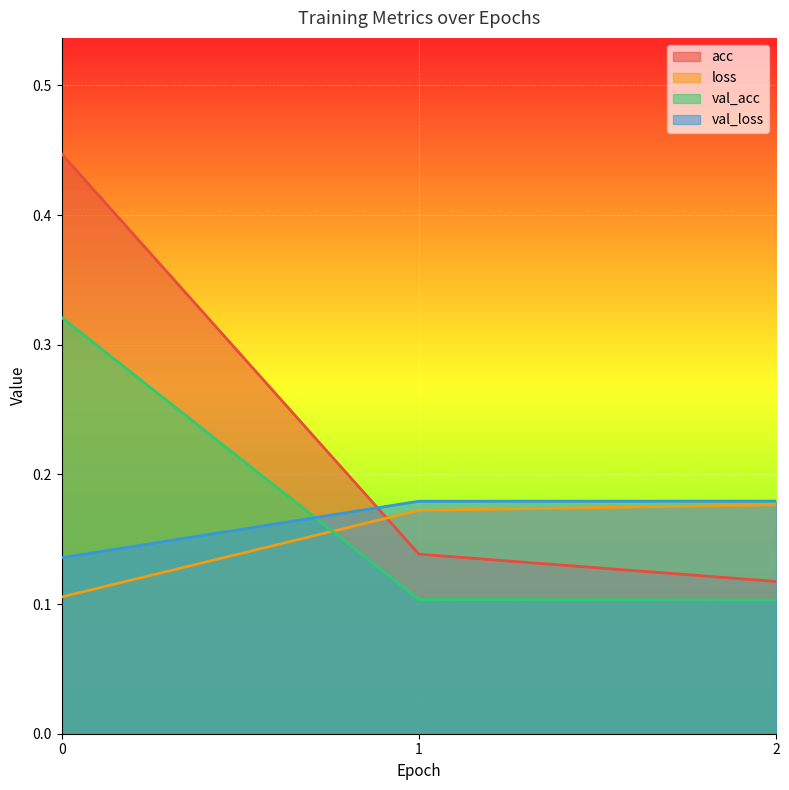

What is the minimum value for val_loss?

0.1